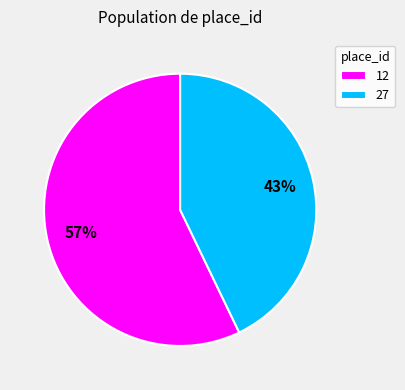

Is the sum of 12 and 27 greater than half?

Yes